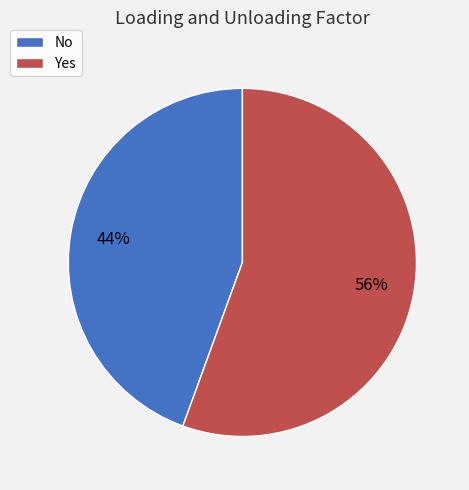

Is the sum of Yes and No greater than half?

Yes